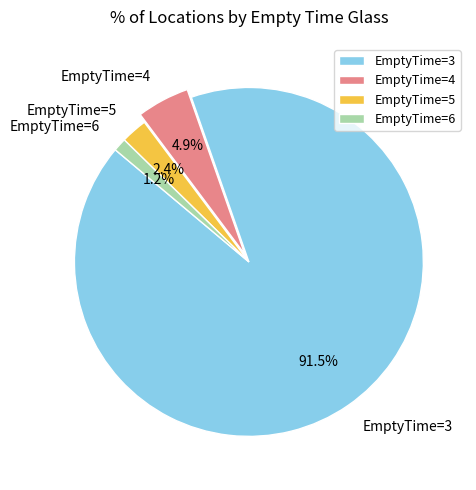

Between EmptyTime=6 and EmptyTime=3, which is larger?

EmptyTime=3